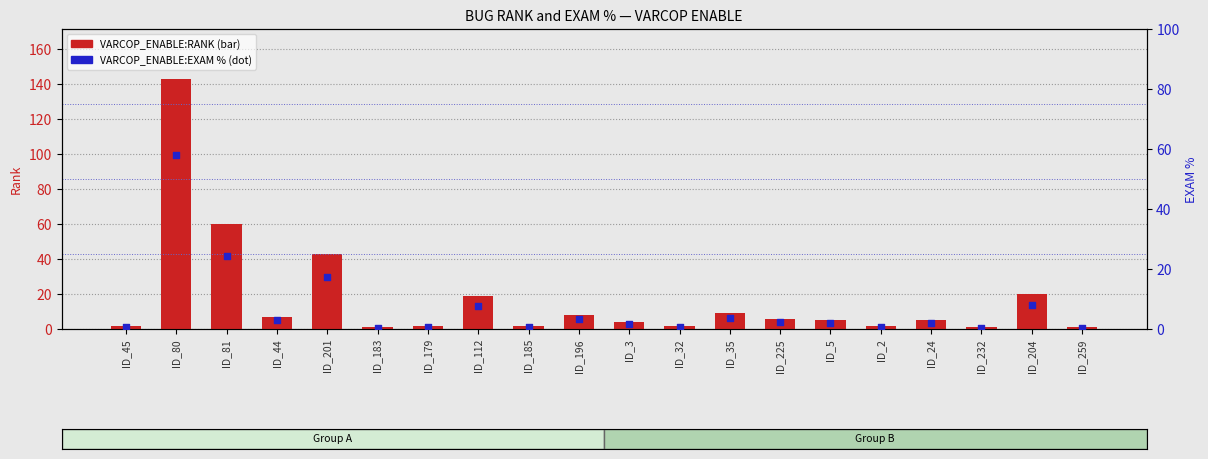

Which series reaches the minimum Y coordinate?

VARCOP_ENABLE:EXAM